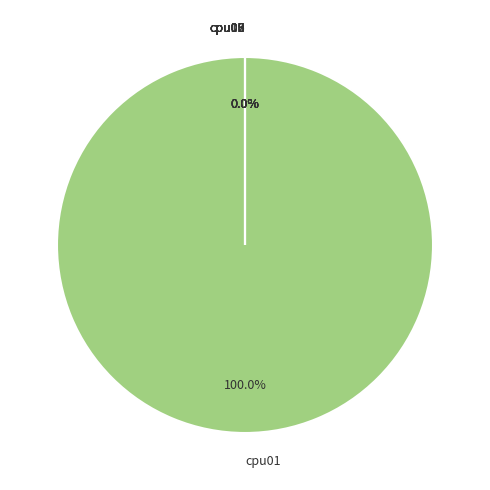

Which slice is the largest?

cpu01